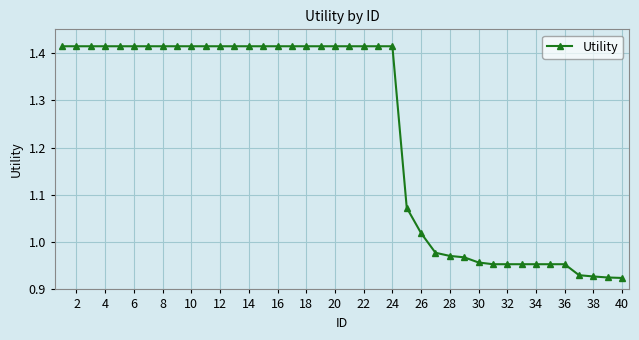

What is the difference between the second highest and second lowest values?

0.5